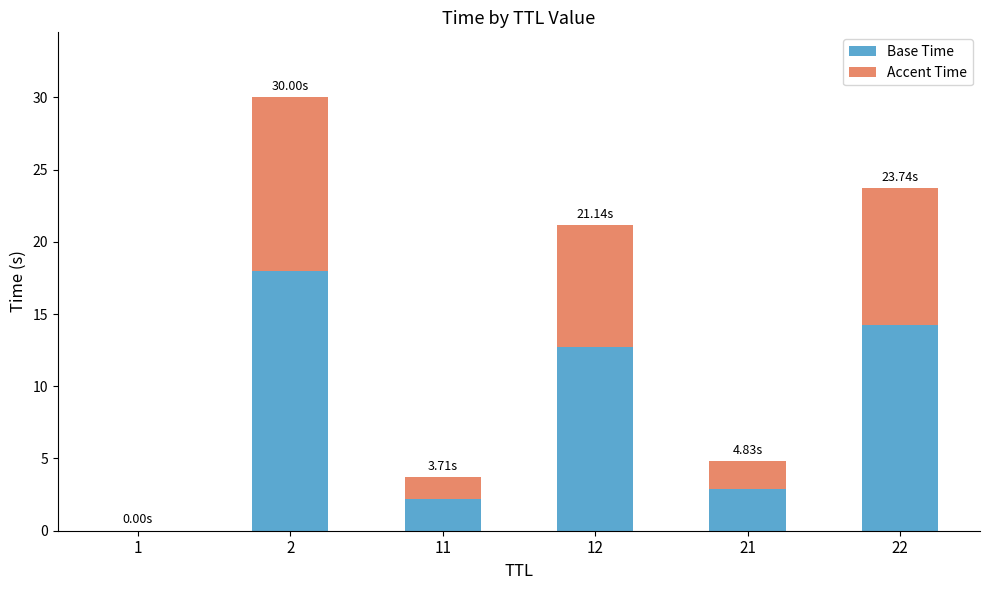

Which category has the highest value in the Base Time series?

2